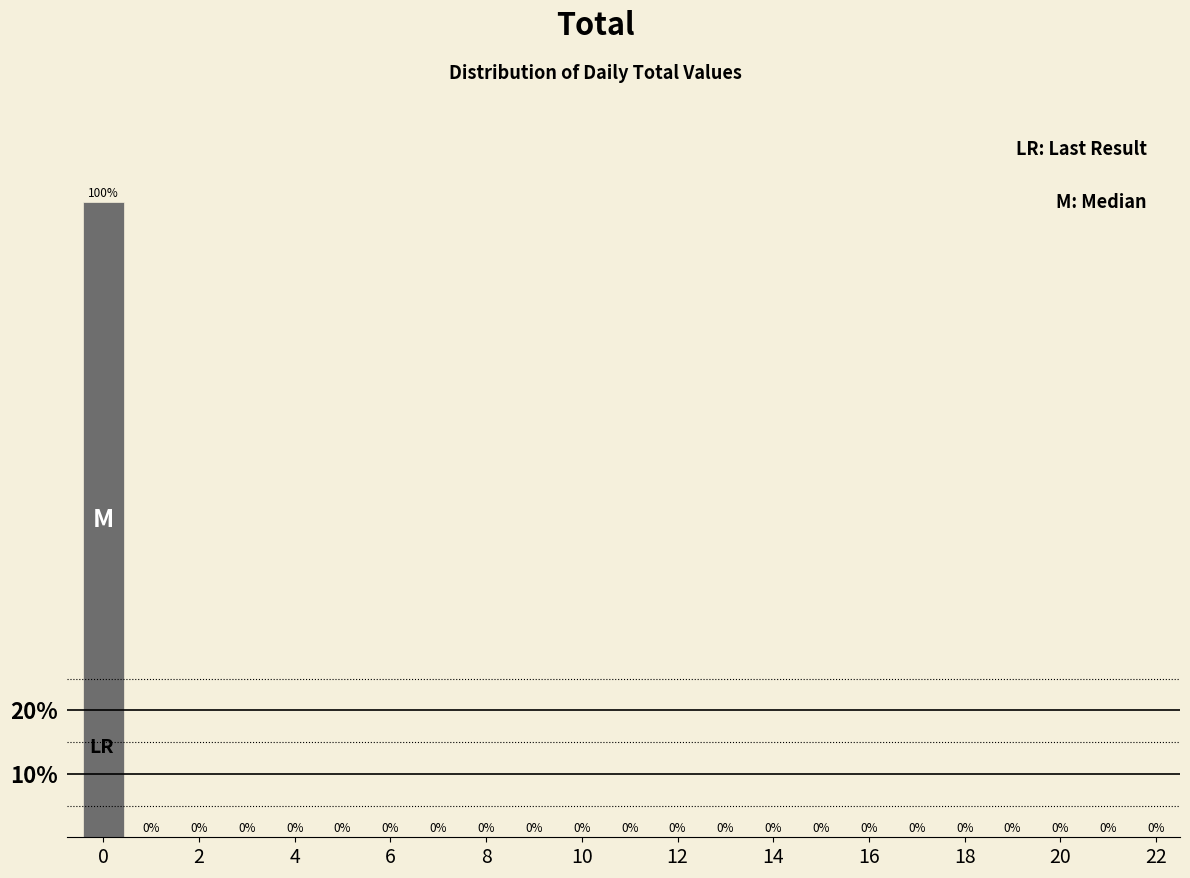

Reading left to right, transcribe this chart: for each bar, give the range it covers on the x-axis and its height. The bar edges are not printed on the chart, so give them approximately, as read against the axis.

-0.5 to 0.5: 100
0.5 to 1.5: 0
1.5 to 2.5: 0
2.5 to 3.5: 0
3.5 to 4.5: 0
4.5 to 5.5: 0
5.5 to 6.5: 0
6.5 to 7.5: 0
7.5 to 8.5: 0
8.5 to 9.5: 0
9.5 to 10.5: 0
10.5 to 11.5: 0
11.5 to 12.5: 0
12.5 to 13.5: 0
13.5 to 14.5: 0
14.5 to 15.5: 0
15.5 to 16.5: 0
16.5 to 17.5: 0
17.5 to 18.5: 0
18.5 to 19.5: 0
19.5 to 20.5: 0
20.5 to 21.5: 0
21.5 to 22.5: 0